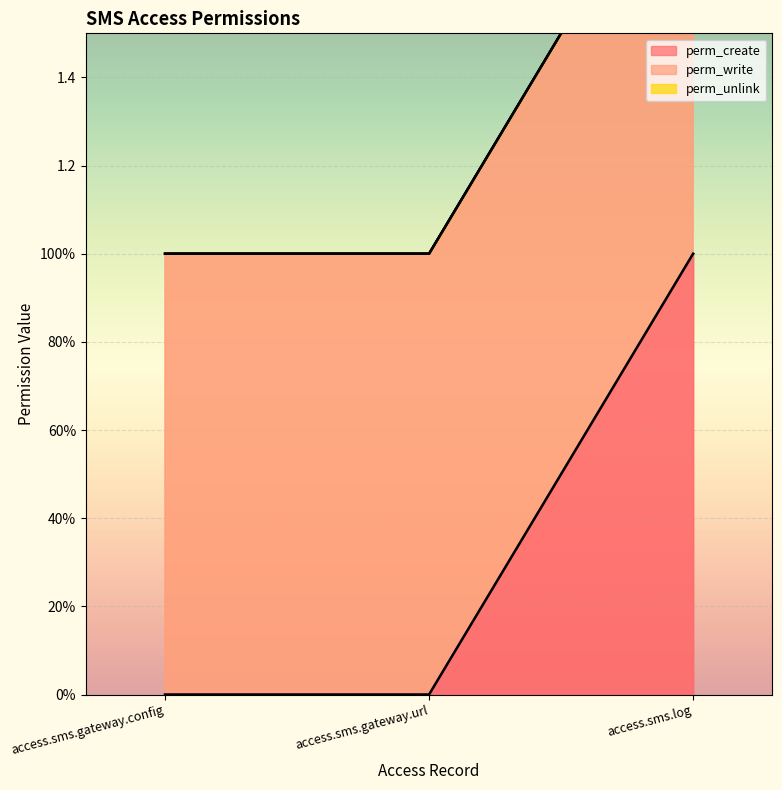

Which series has the widest spread of values?

perm_create